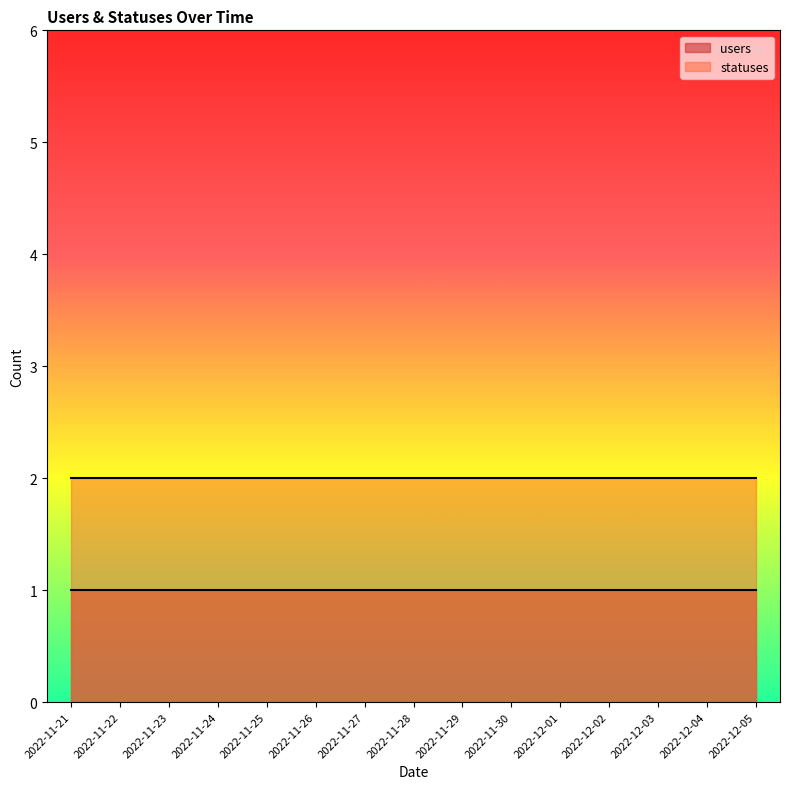

Which category has the highest value across all series?

2022-11-21